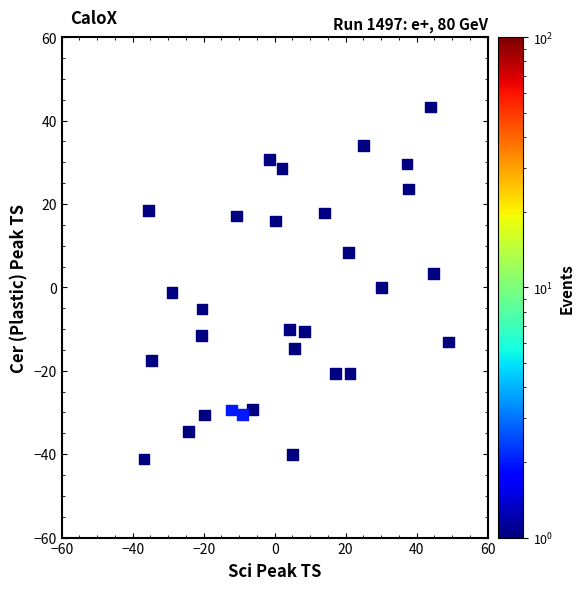

What is the range of Y values (max minus min)?

84.4